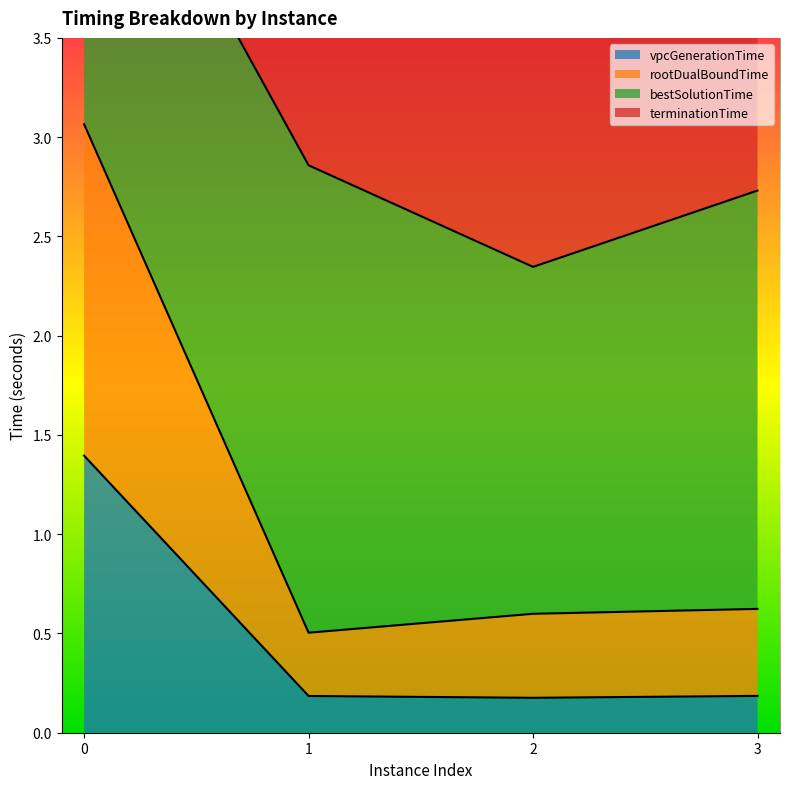

How many vpcGenerationTime values are between 0 and 1?

3